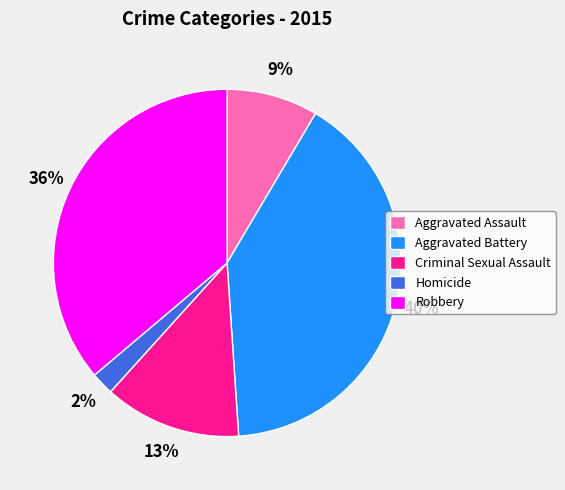

Which category has the biggest portion of the pie?

Aggravated Battery